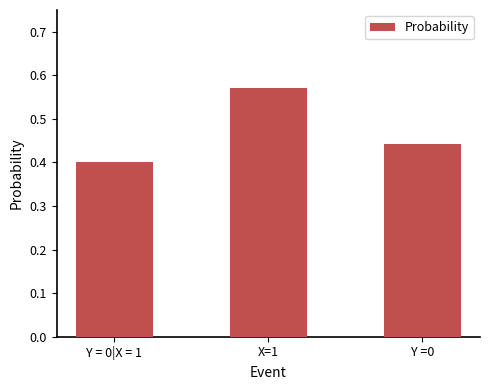

Rank the categories by value from highest to lowest.

X=1, Y =0, Y = 0|X = 1